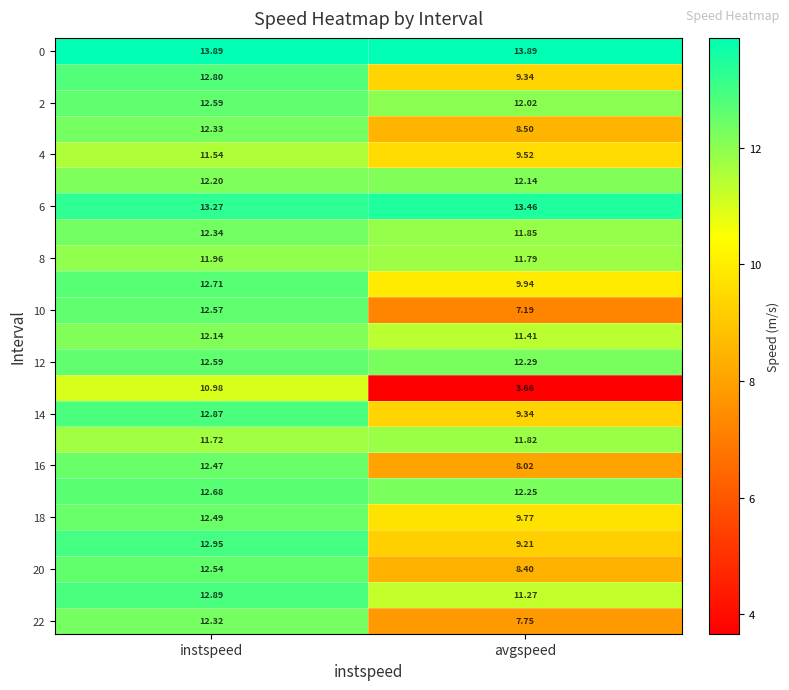

What is the spread (max minus min) of values at instspeed?

2.9